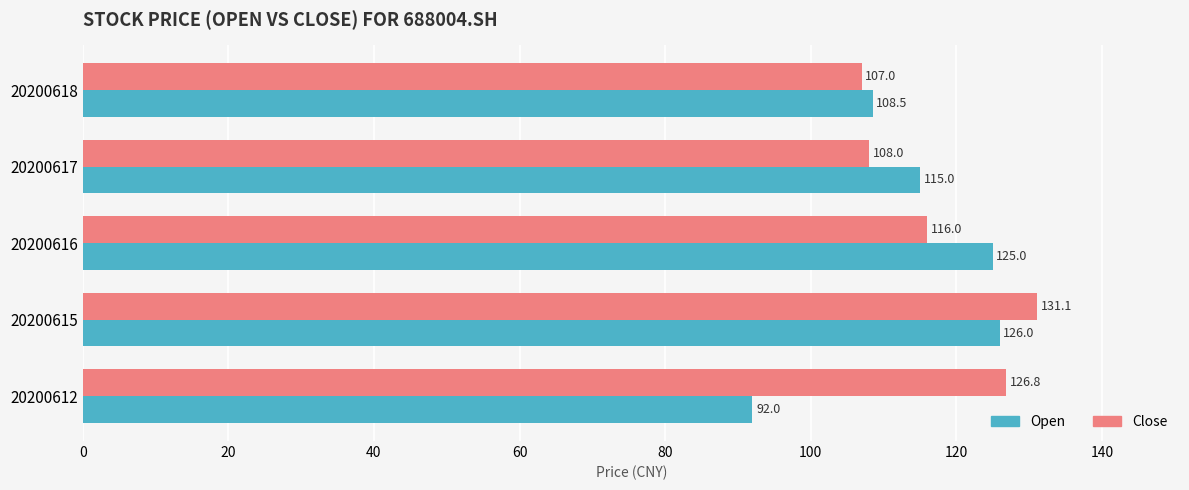

What value does the Close series have at 20200612?

126.8